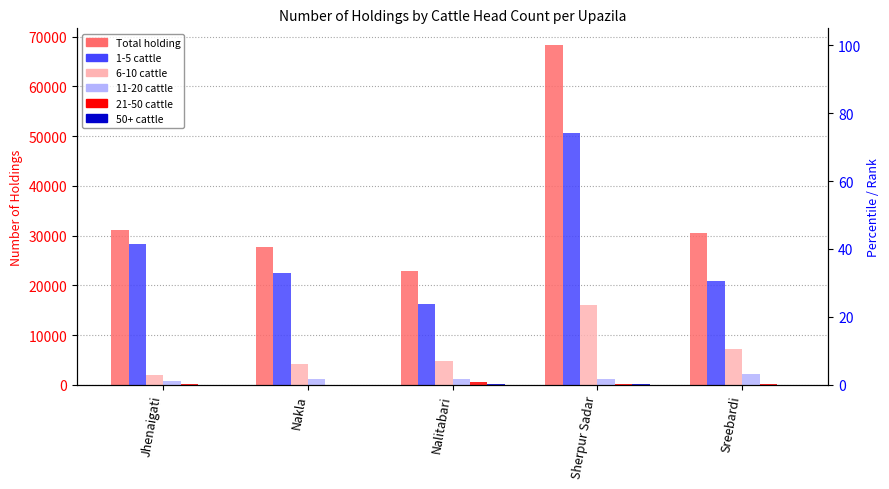

How many values in the 21-50 cattle series are below 214?

2